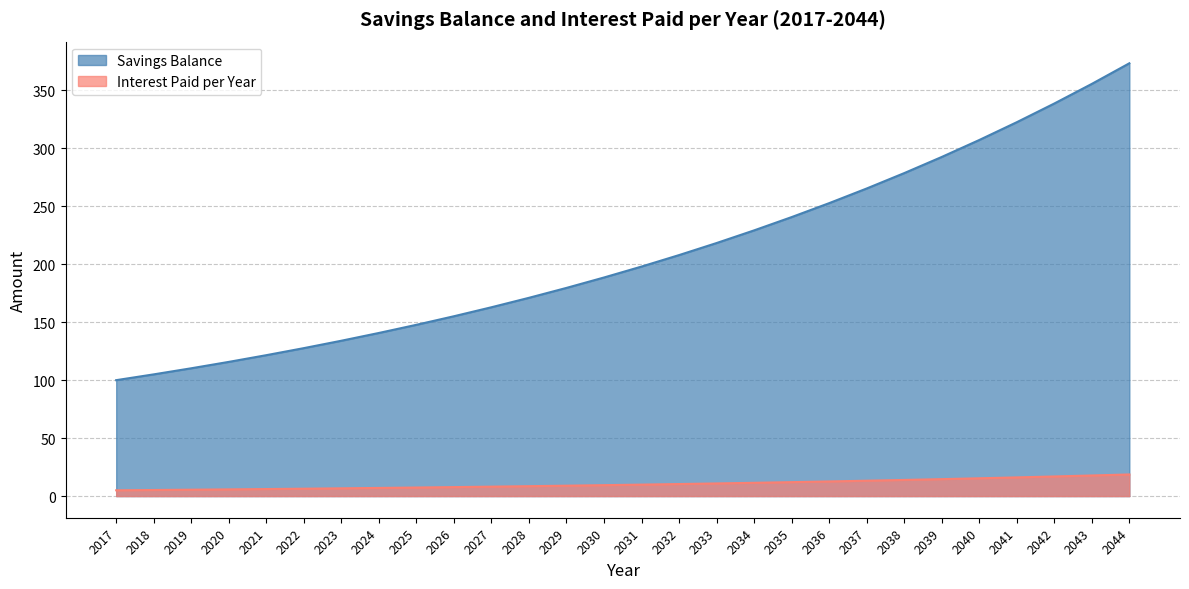

What is the difference between the maximum and minimum values in the Interest Paid per Year series?

13.7